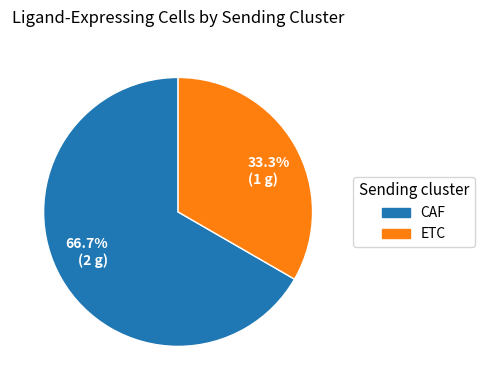

How many segments does this pie chart have?

2